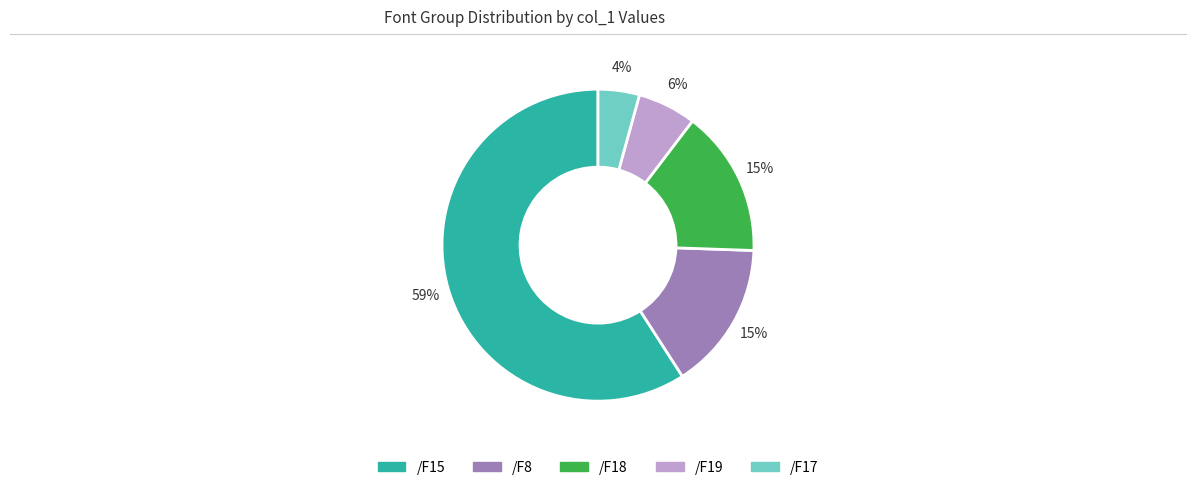

To the nearest percent, what is the average slice percentage?

20%